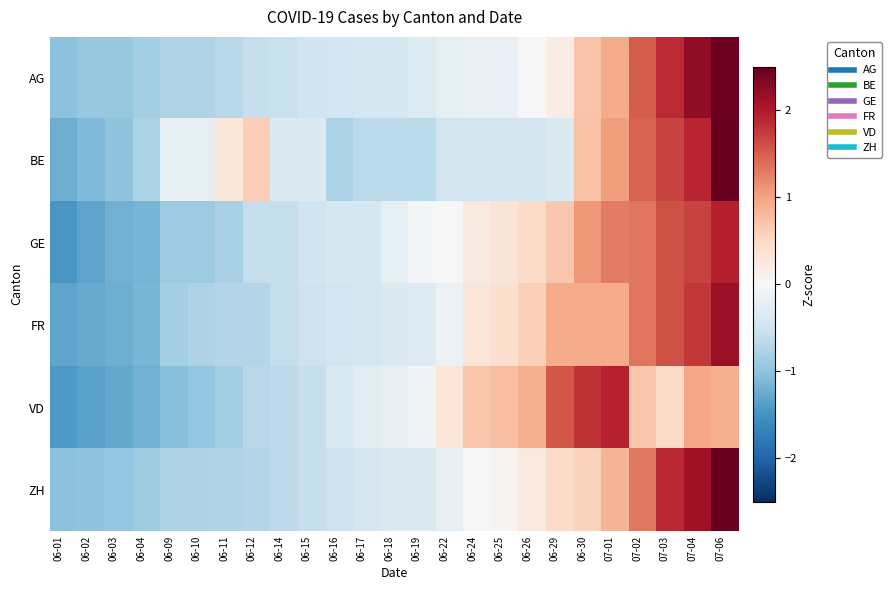

At how many categories does at least one series exceed 0?

13